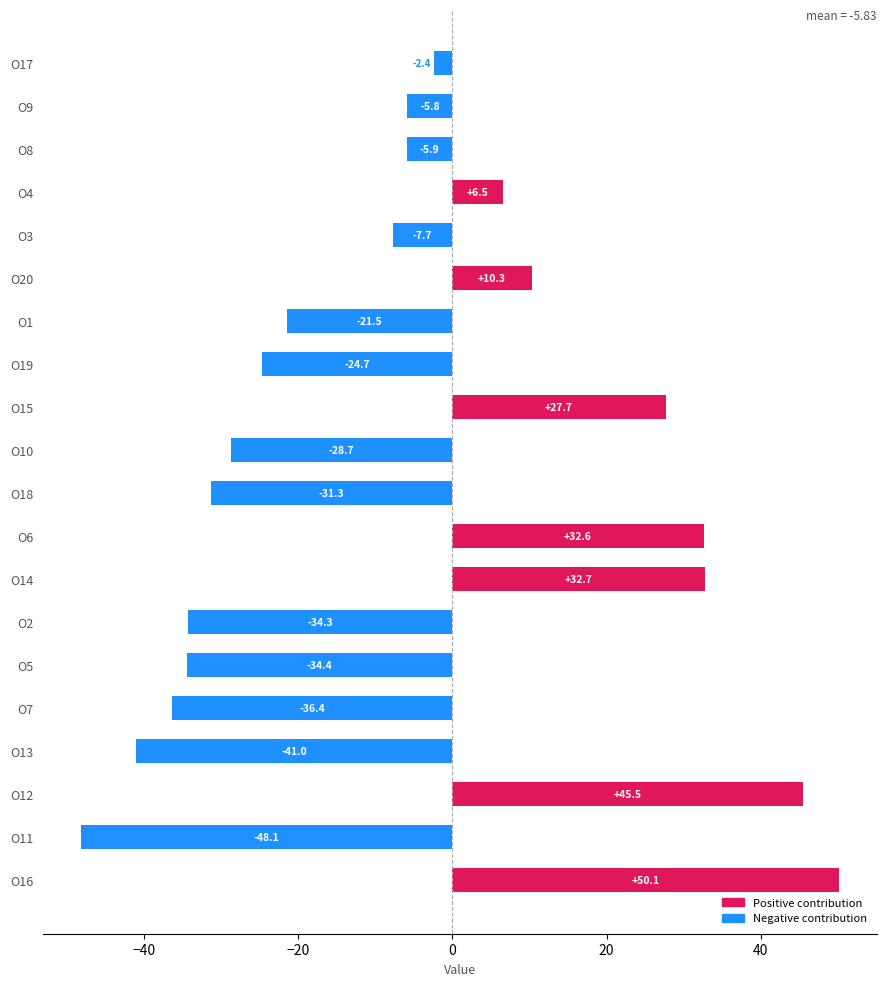

Is it true that the value at O7 is -36.4?

True